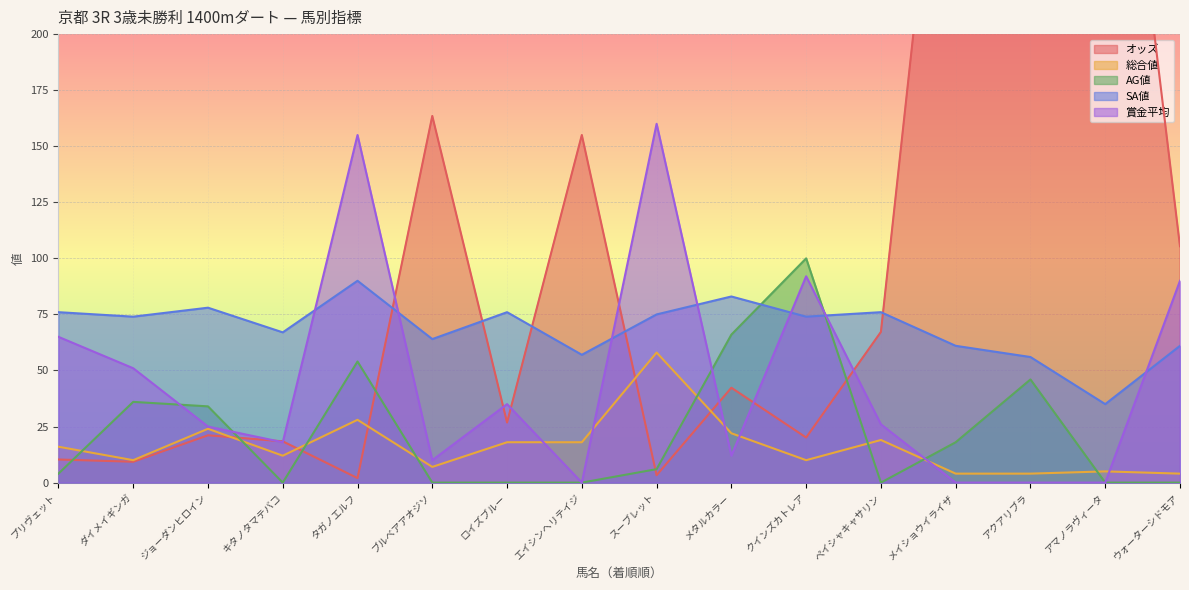

Count the number of categories in the chart.

16